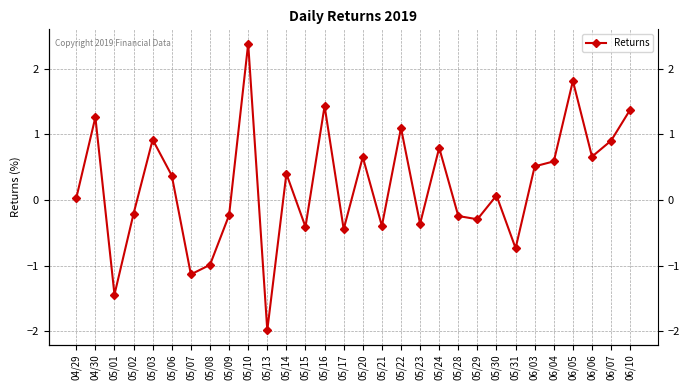

How many lines are shown in the chart?

1